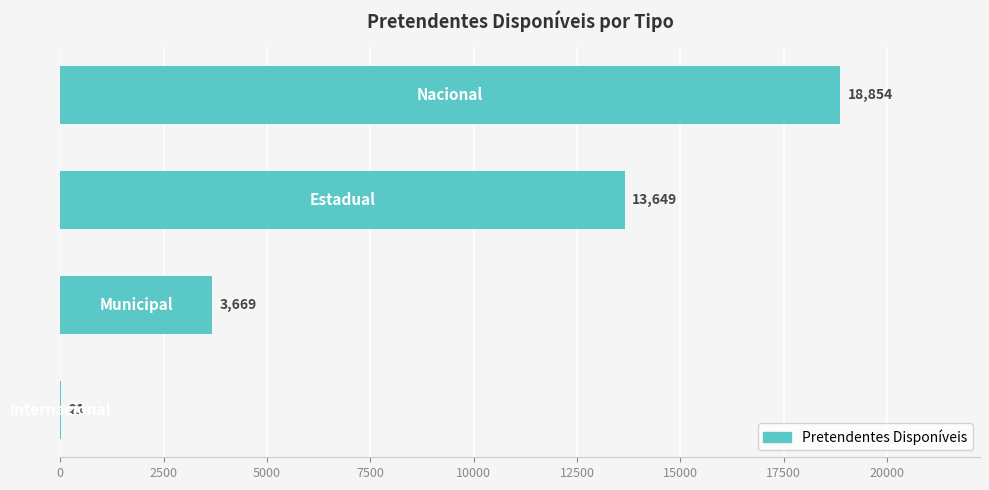

How many values are between 3669 and 18854?

3